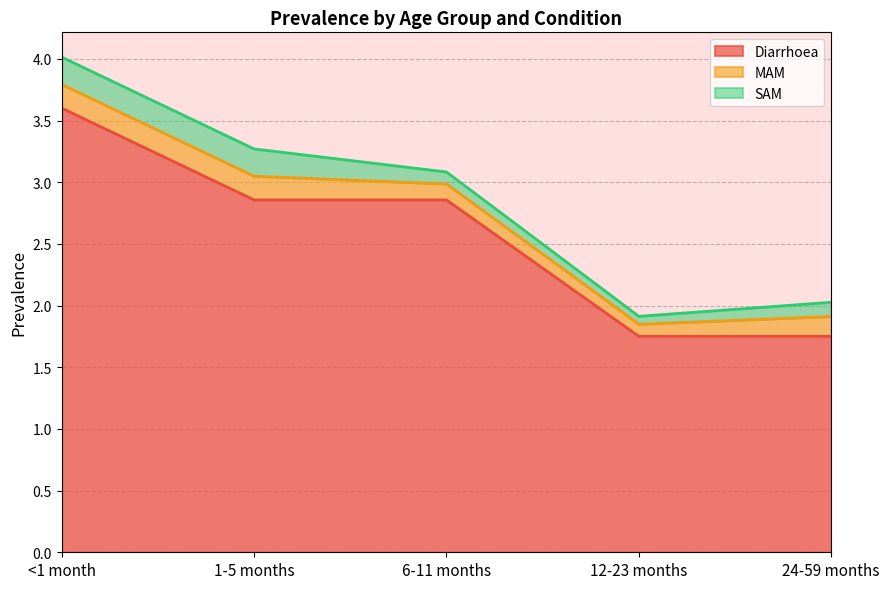

Reading left to right, what are all the values shown in this chart?

Diarrhoea: <1 month=3.6	1-5 months=2.9	6-11 months=2.9	12-23 months=1.8	24-59 months=1.8
MAM: <1 month=0.2	1-5 months=0.2	6-11 months=0.1	12-23 months=0.1	24-59 months=0.2
SAM: <1 month=0.2	1-5 months=0.2	6-11 months=0.1	12-23 months=0.1	24-59 months=0.1